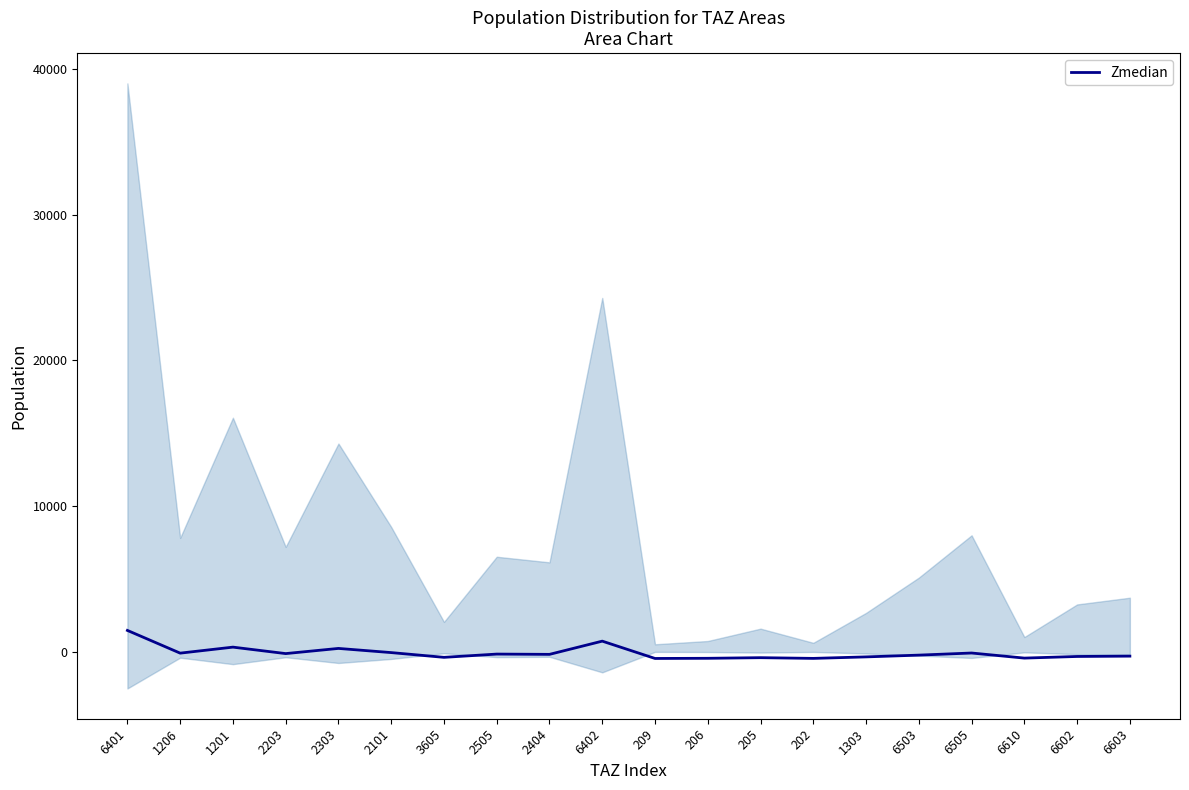

Is it true that the value at 2303 is 50.7?

False